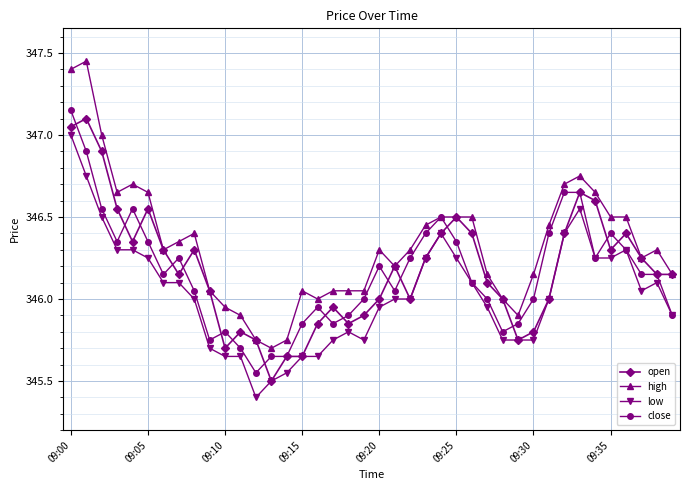

How many data points does each series have?

40